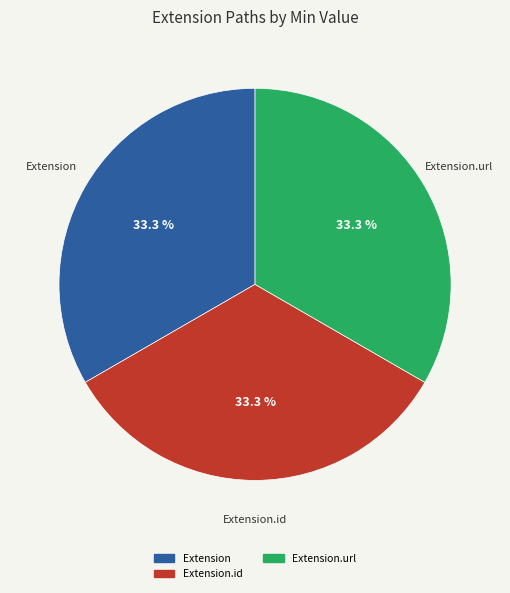

How many slices are in this pie chart?

3